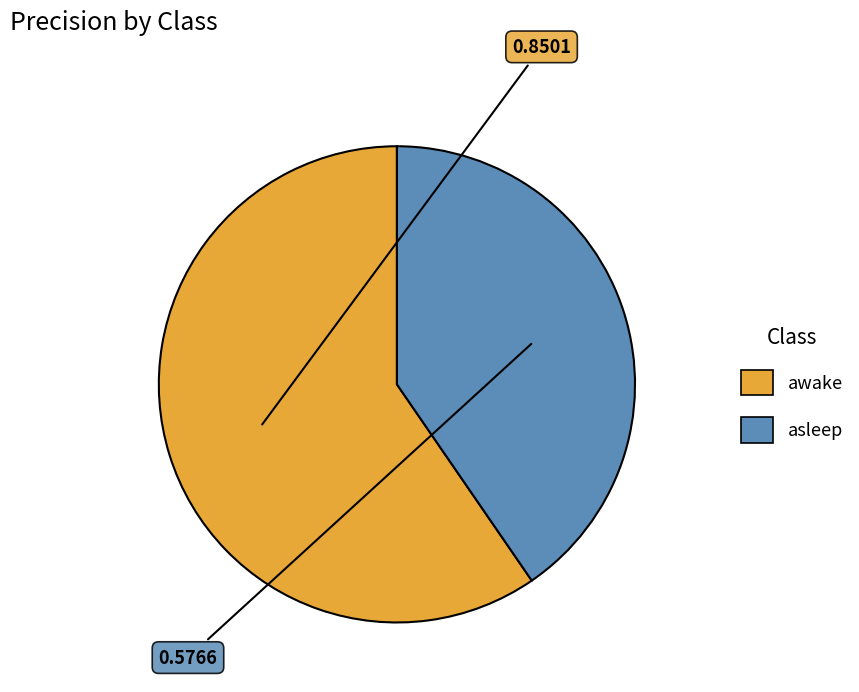

Is asleep the majority of the pie?

No